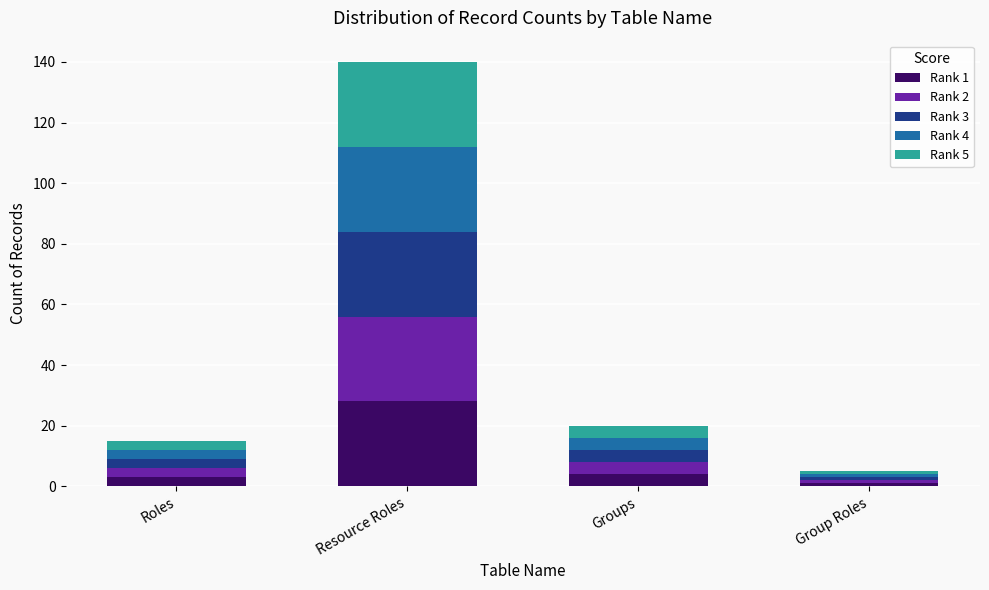

Which category has the highest value in the Rank 1 series?

Resource Roles